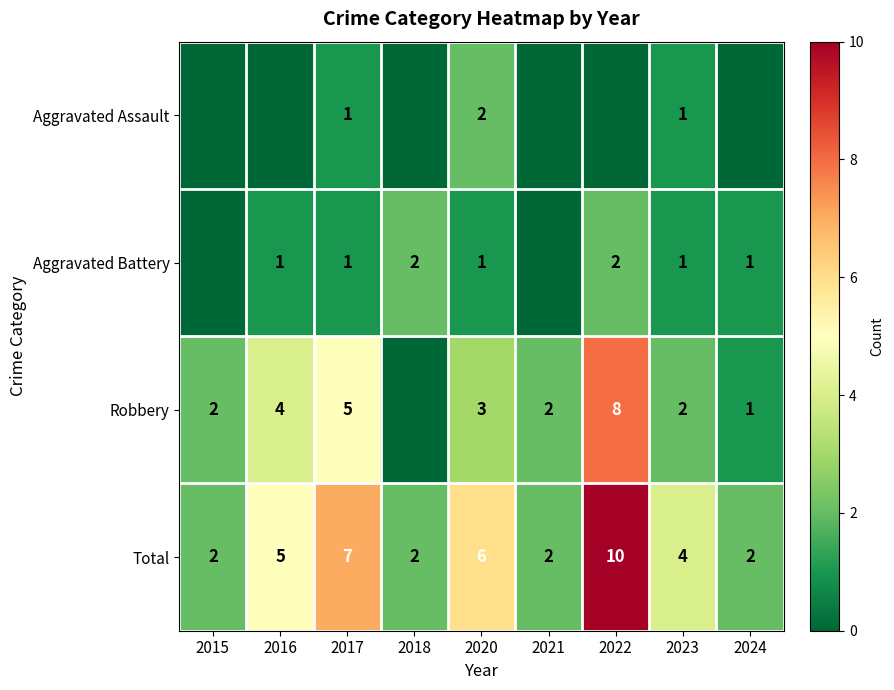

Between 2024 and 2020, which is larger?

2020